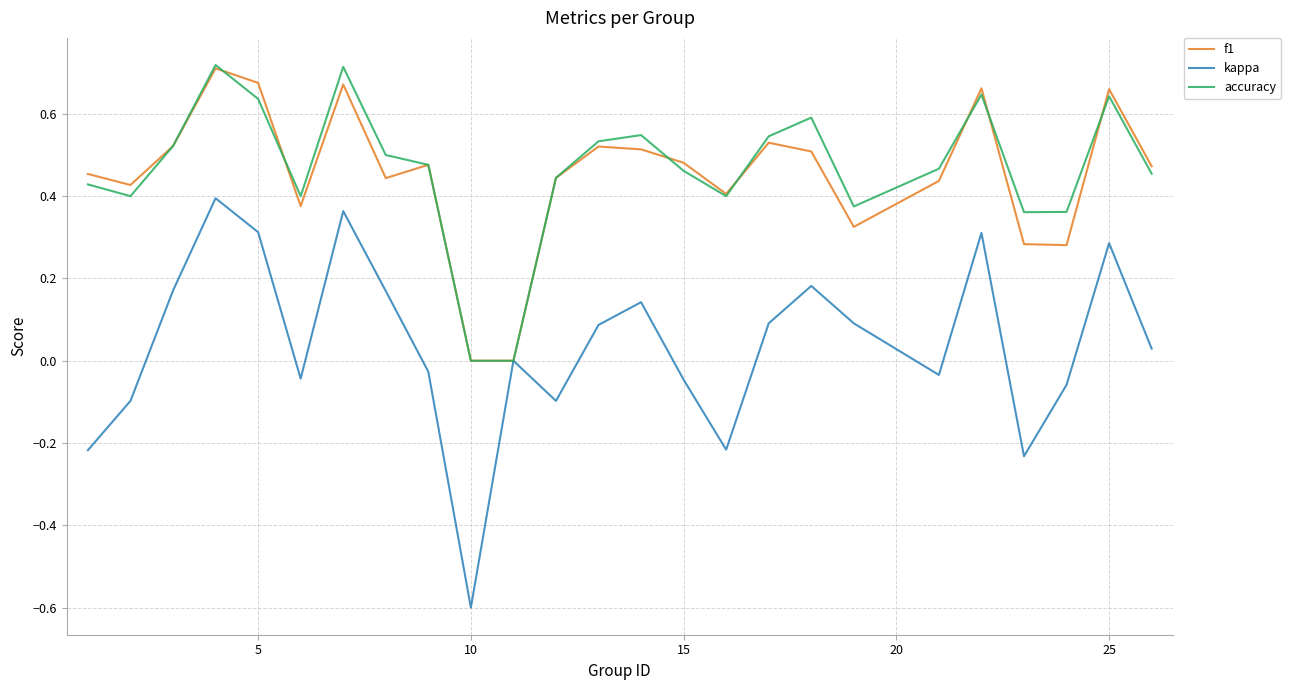

Count the accuracy values in the range 0 to 1.

25